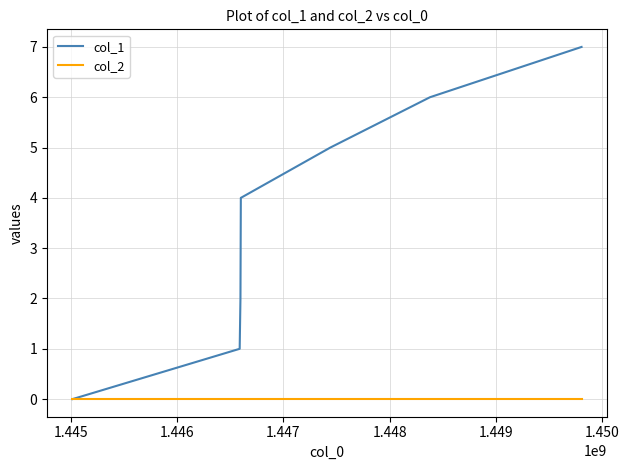

What is the difference between the second highest and second lowest values in the col_1 series?

5